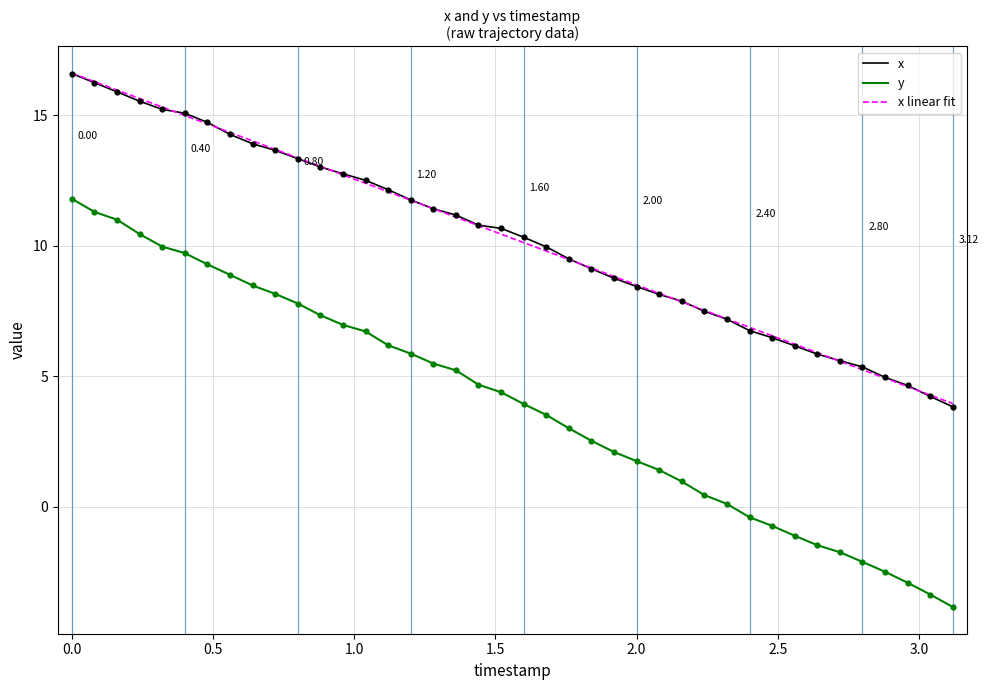

Which series has the widest spread of values?

y